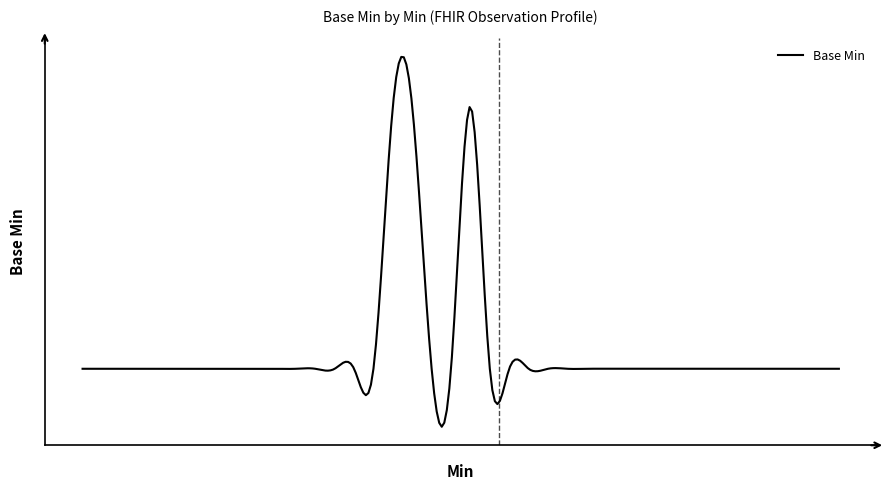

True or false: the data has more than 1 interior local peaks.

True